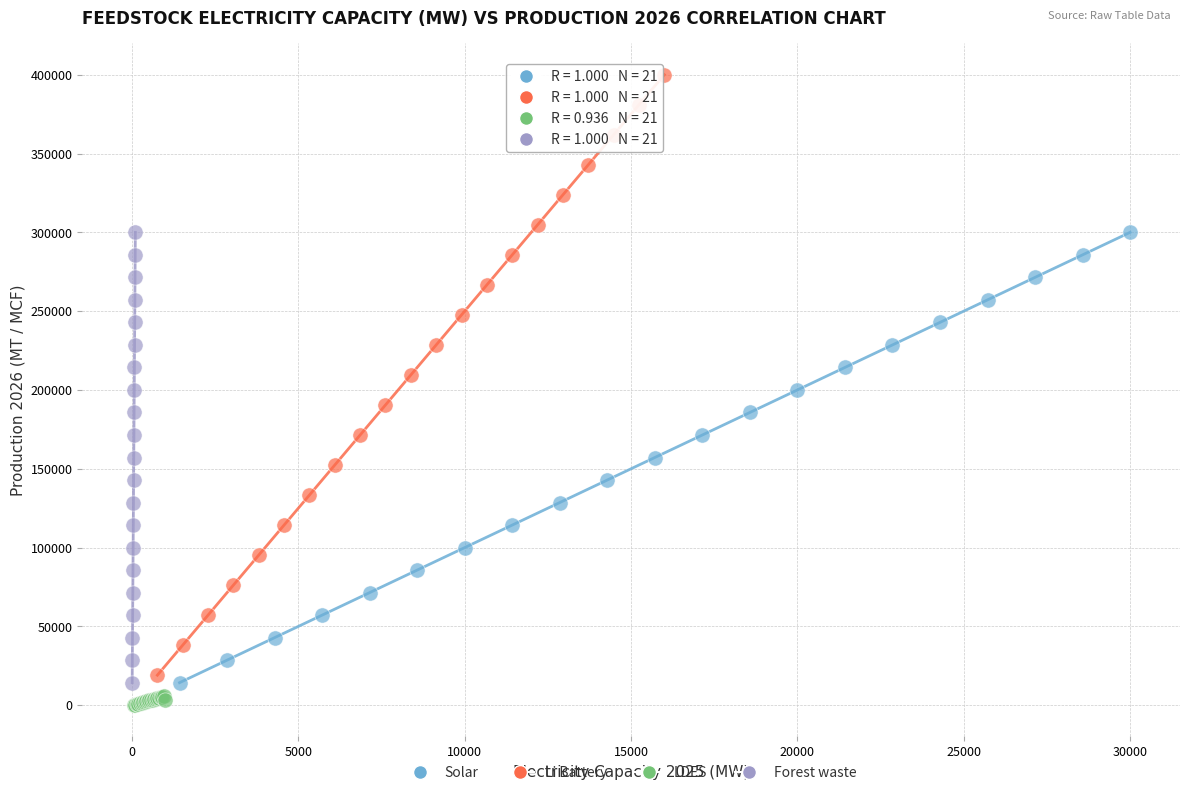

What are all the series names shown in the legend?

Solar, Li Battery, LDES, Forest waste